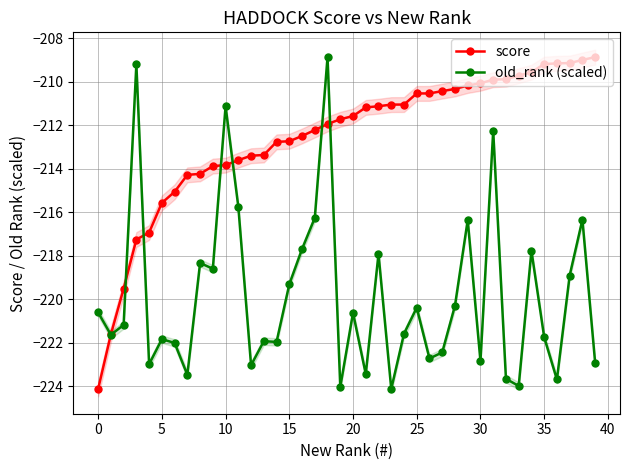

How many lines are shown in the chart?

2